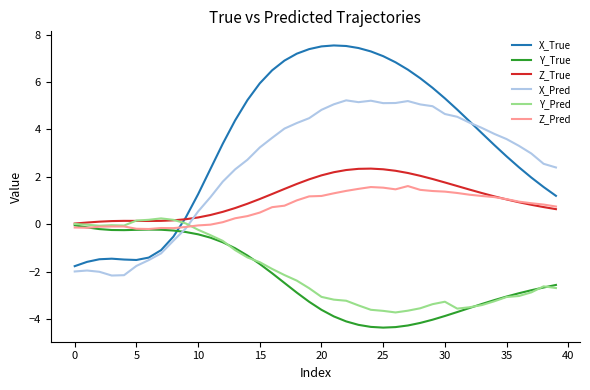

Which series ends up on top after the final intersection of Y_Pred and X_True?

X_True